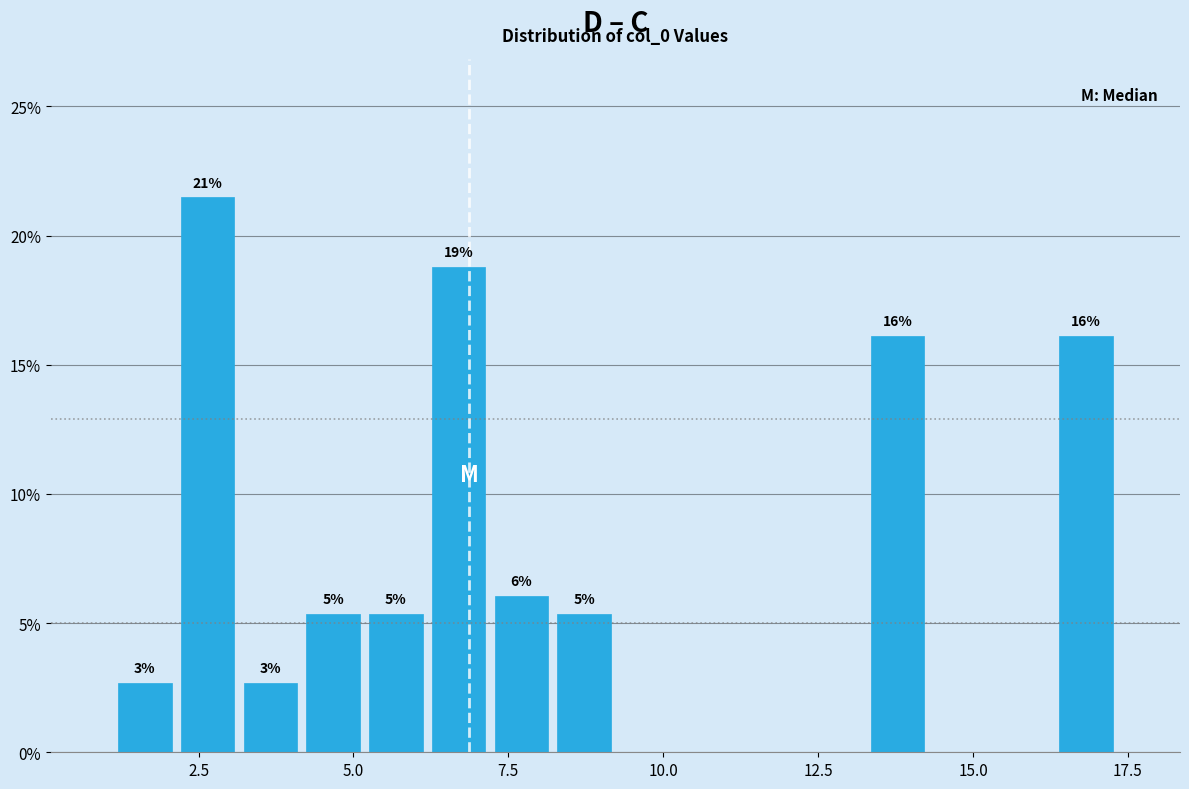

Around what value on the x-axis is the tallest bar? Give the approximate position of its centre, as read against the axis.

2.5